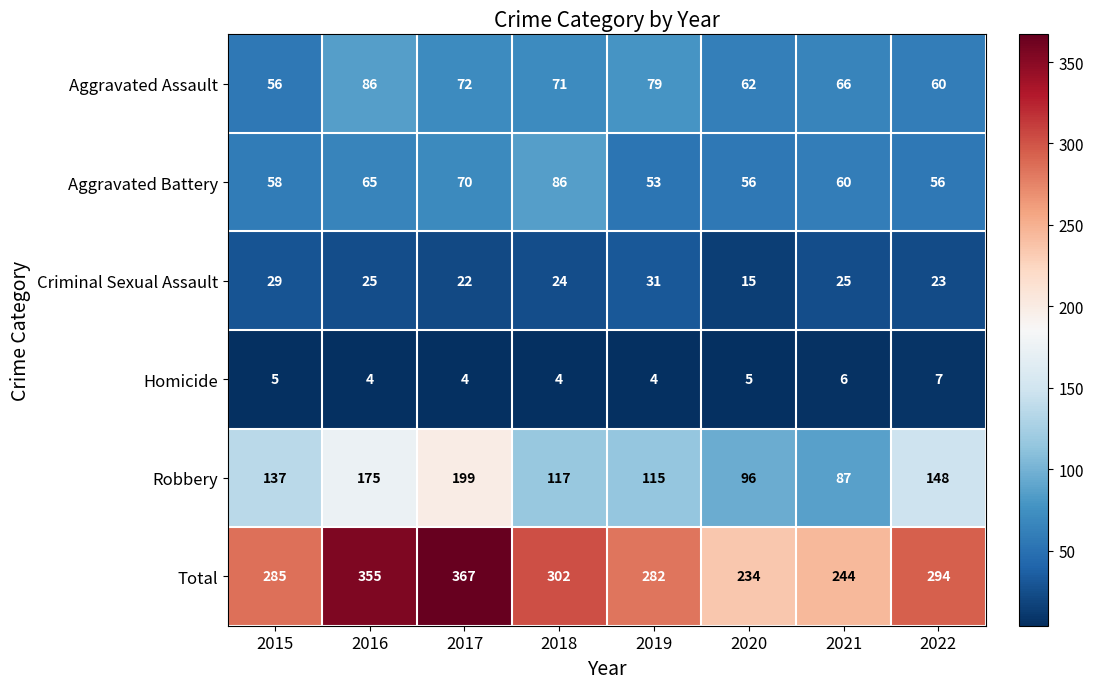

What is the highest value of the Robbery series?

199